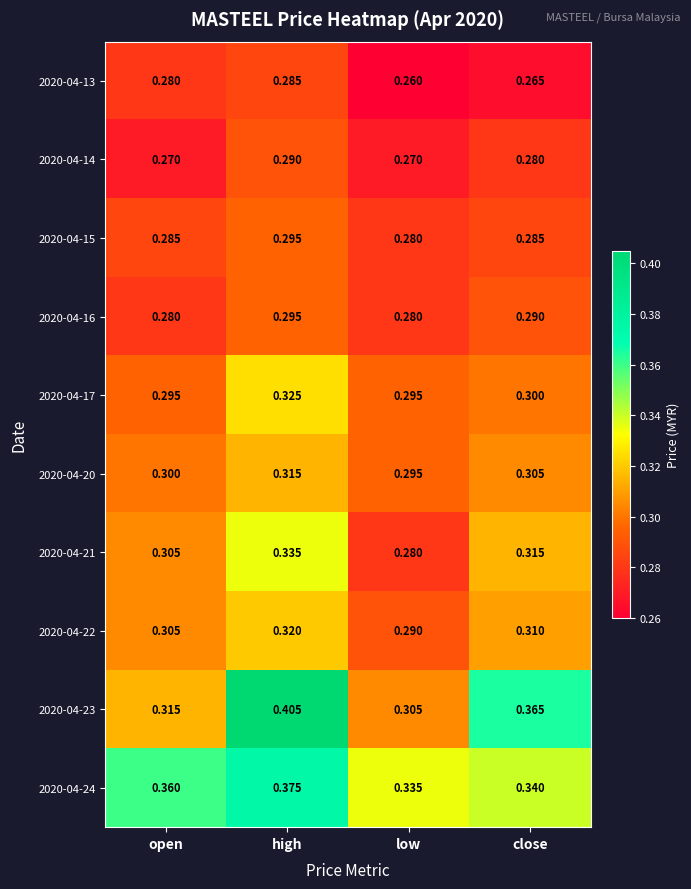

Which label corresponds to the smallest value in the chart?

low